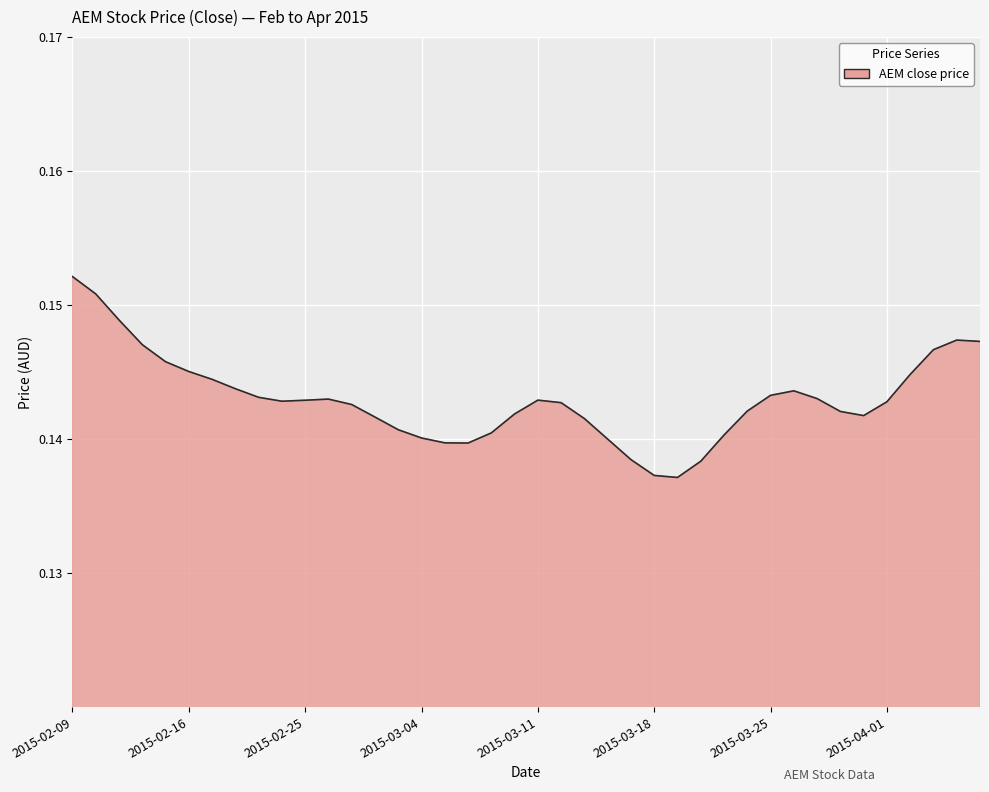

What is the label of the 14th point from the right?

2015-03-19